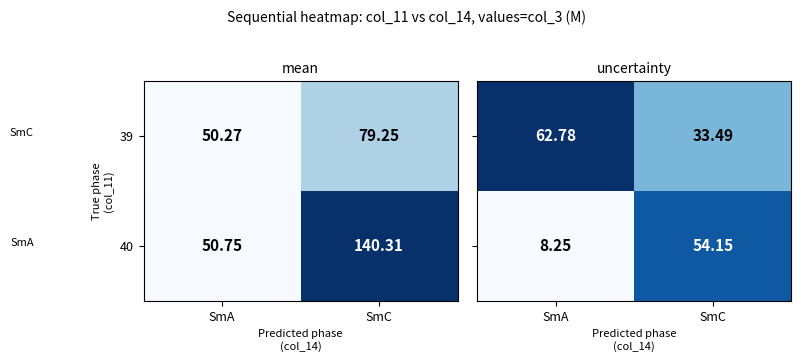

Rank the categories by 40 value from lowest to highest.

SmA, SmC